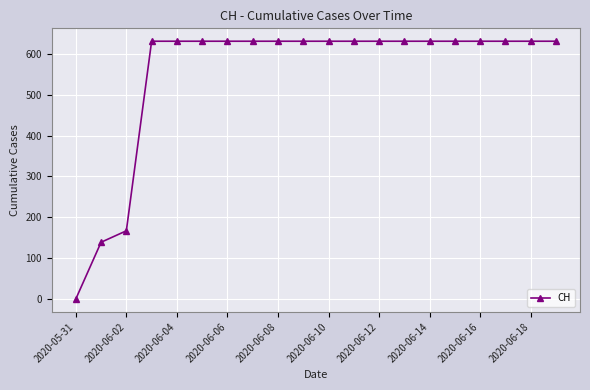

What is the maximum value shown in the chart?

631